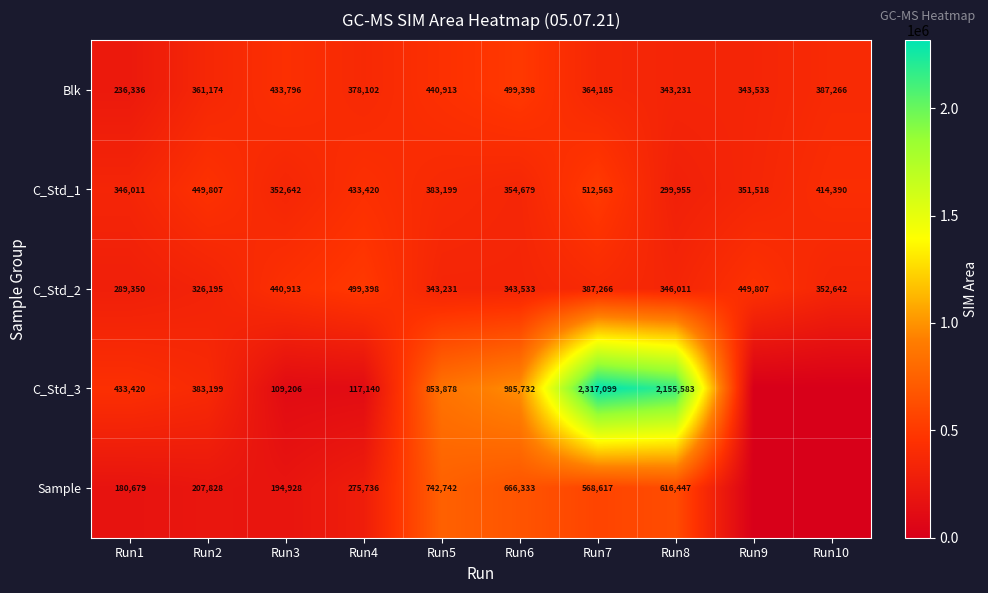

What is the total value across all series at Run9?

1144858